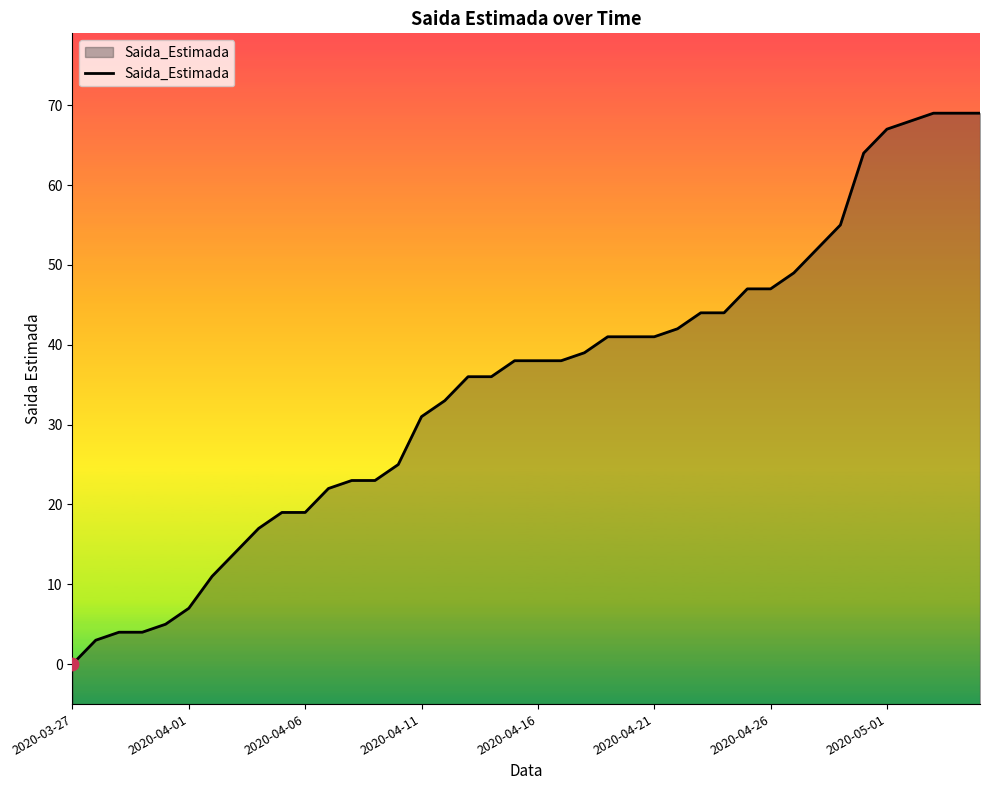

Approximately how many times larger is the value at 9 compared to 30?

0.4